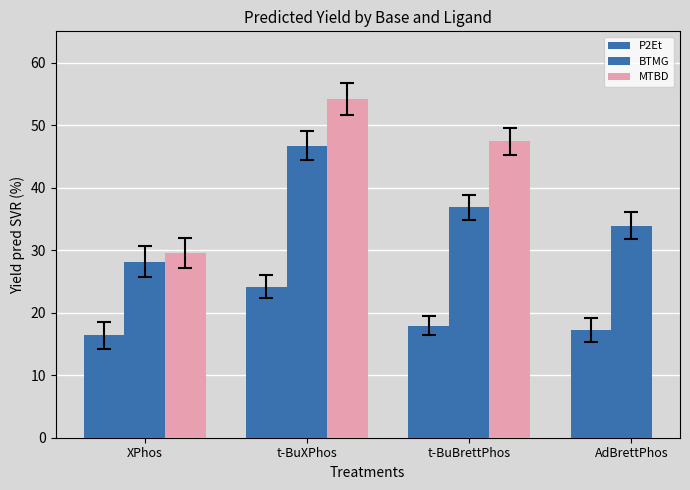

Which series has the largest total across all categories?

BTMG